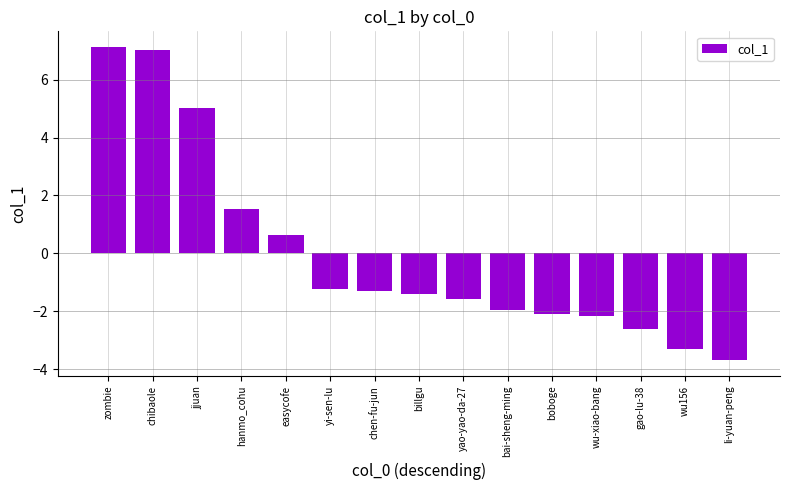

What is the label of the 14th bar from the right?

chibaole